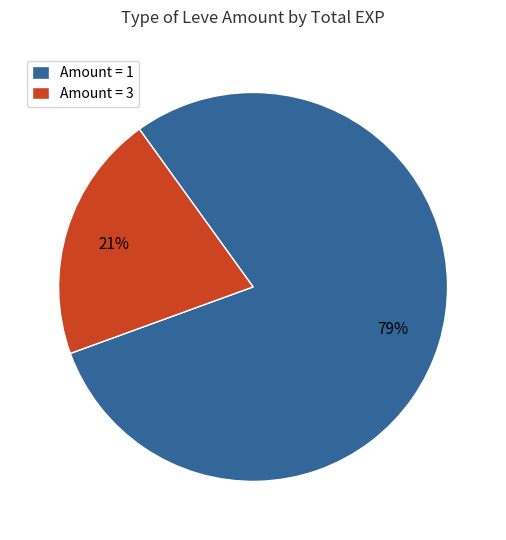

What is the smallest slice in the pie chart?

Amount = 3